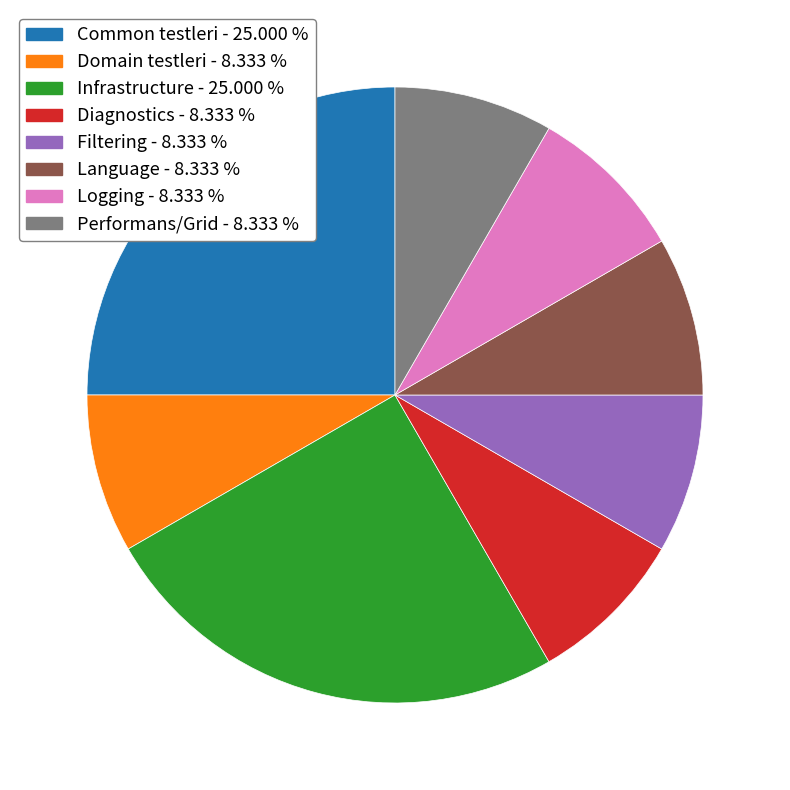

Does Domain testleri - 8.333 % represent more than half of the total?

No